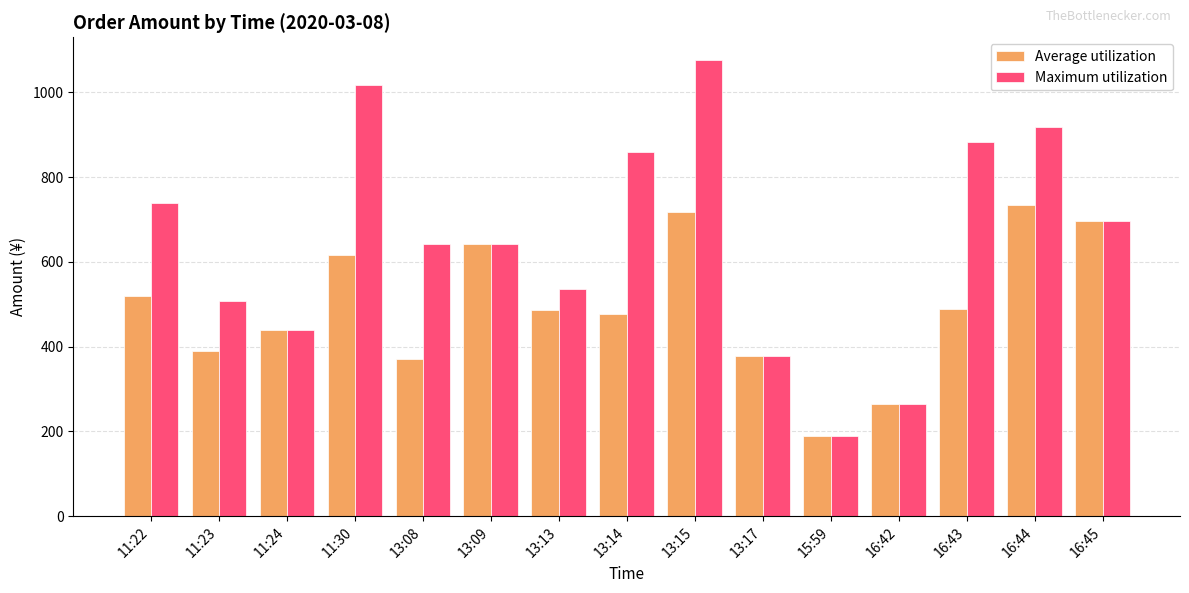

Is it true that Average utilization equals 935.3 at 13:09?

False